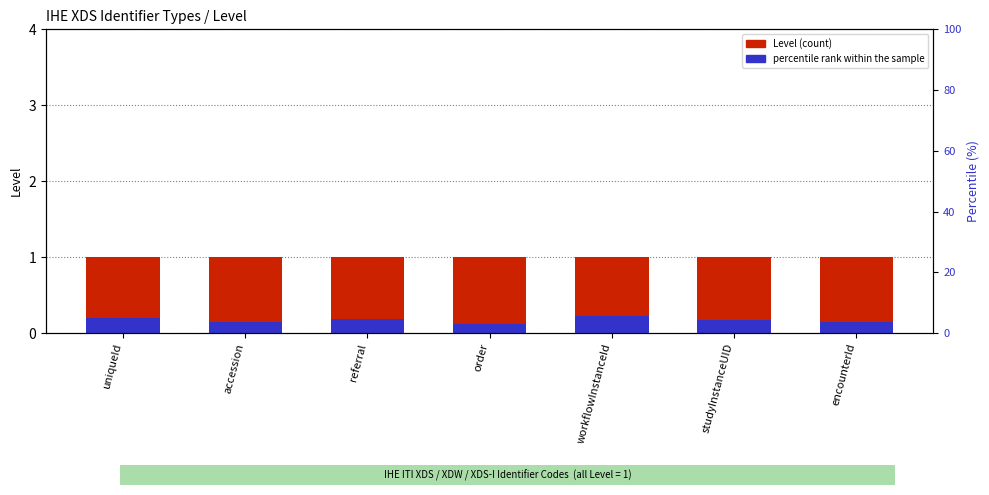

What is the sum of the percentile rank within the sample values at encounterId and uniqueId?

0.3